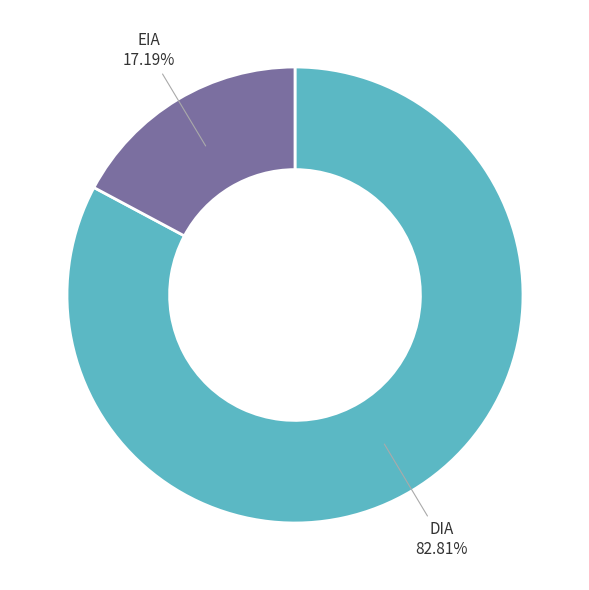

Which slice is the largest?

DIA